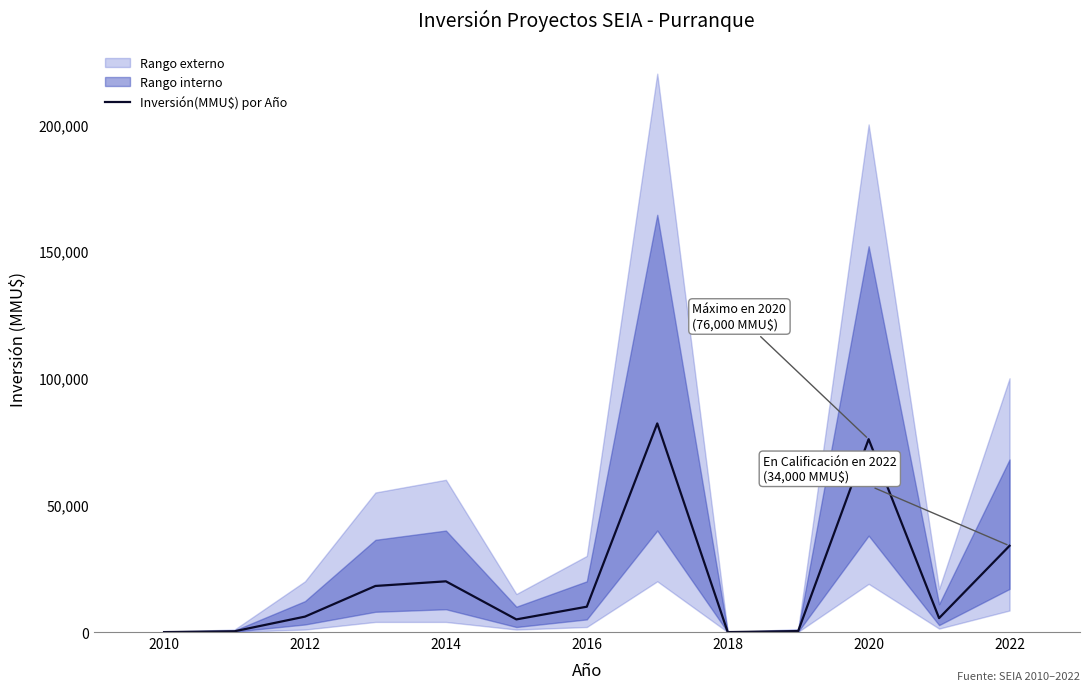

What is the maximum value for Inversión(MMU$) por Año?

82200